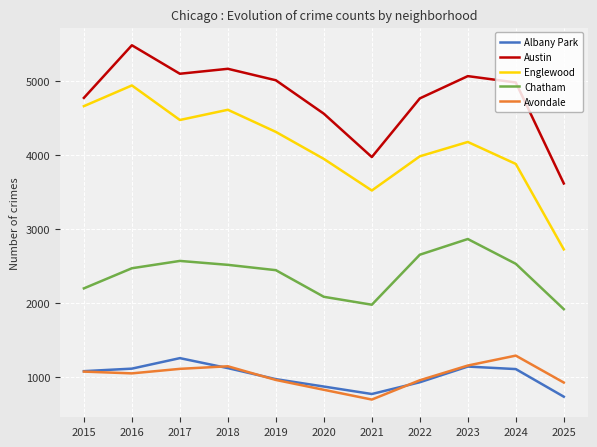

True or false: Avondale and Englewood cross at least once.

False